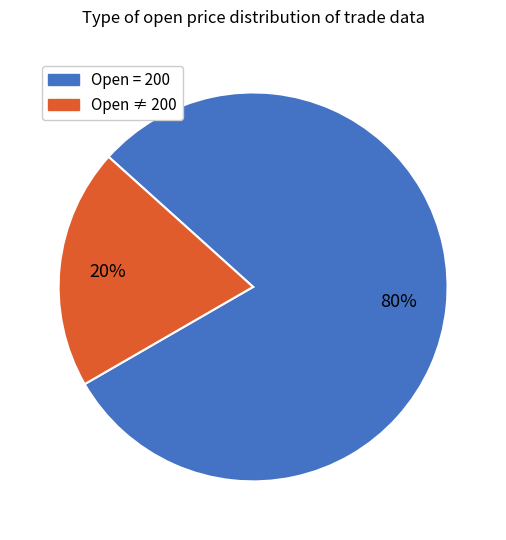

To the nearest percent, what is the average slice percentage?

50%